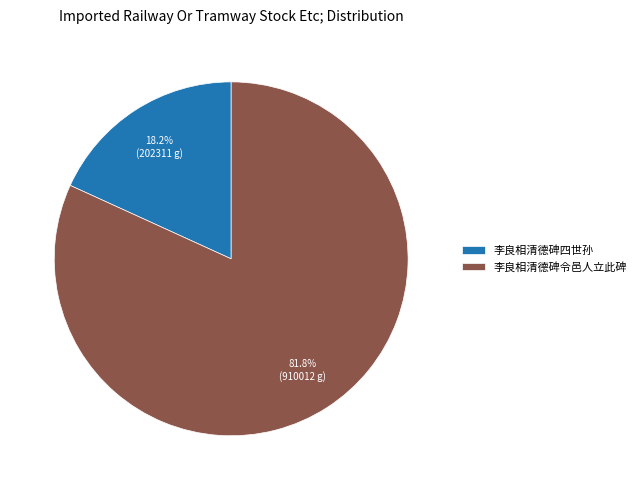

Do 李良相清德碑四世孙 and 李良相清德碑令邑人立此碑 together represent more than half of the pie?

Yes